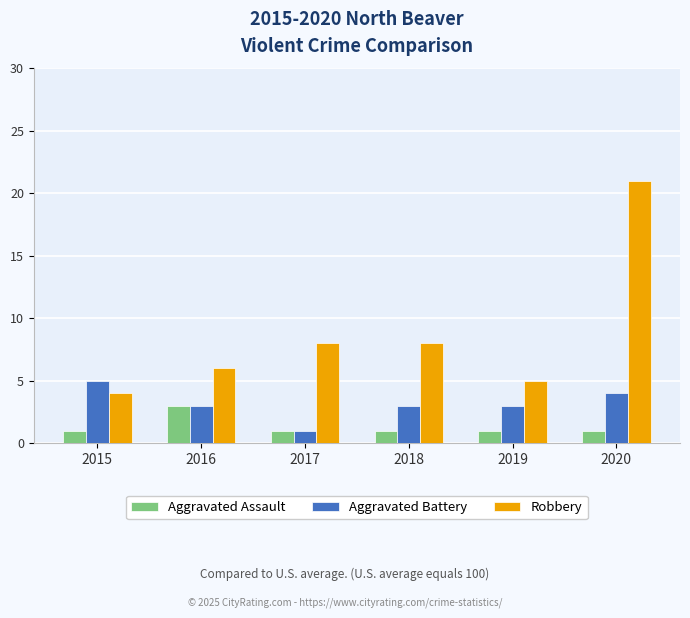

What are all the series names shown in the legend?

Aggravated Assault, Aggravated Battery, Robbery